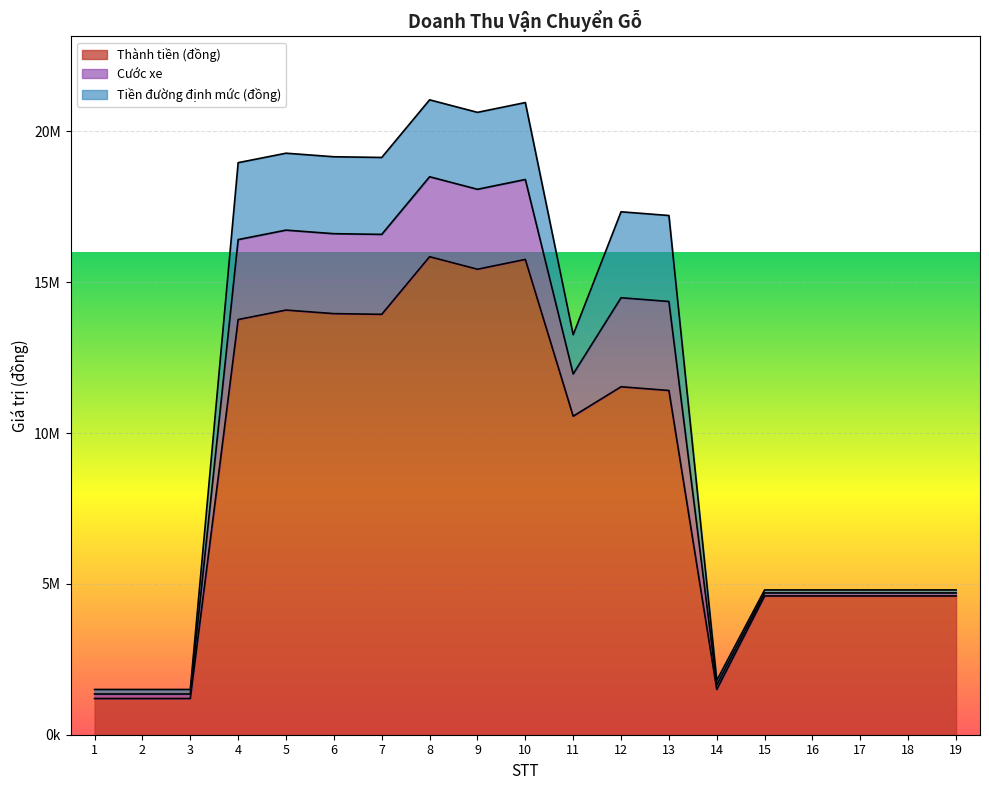

The value of Tiền đường định mức (đồng) at 15 is 166155. True or false?

False